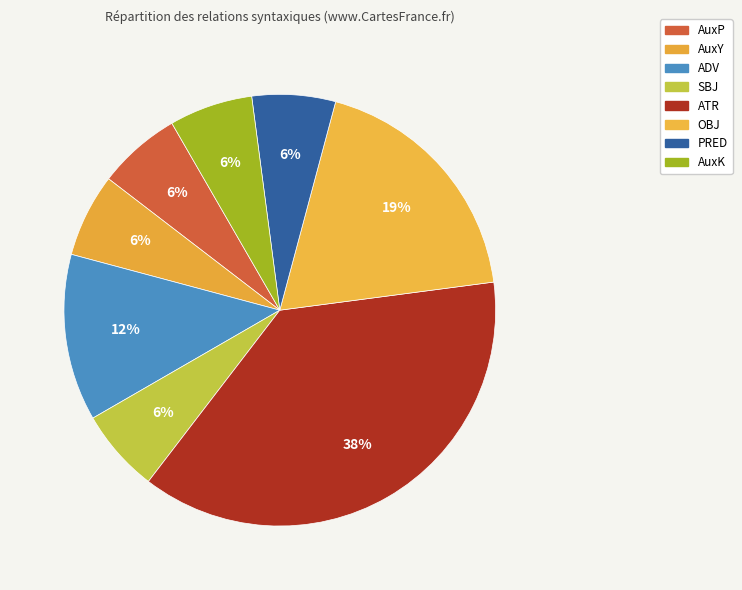

Which slice is the smallest?

AuxP